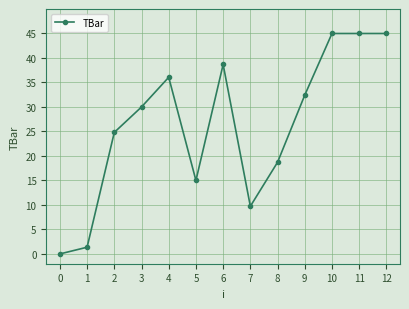

True or false: the data shows 20.5 at 5.

False